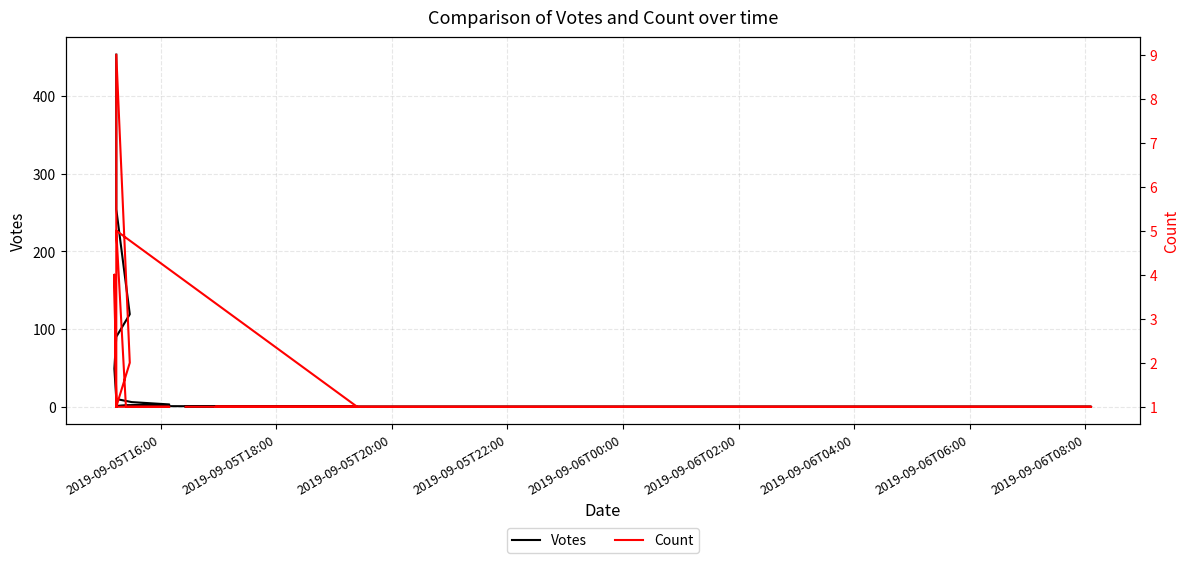

Is the value of Votes at 2019-09-05T18:00 greater than the value of Count at 11?

Yes